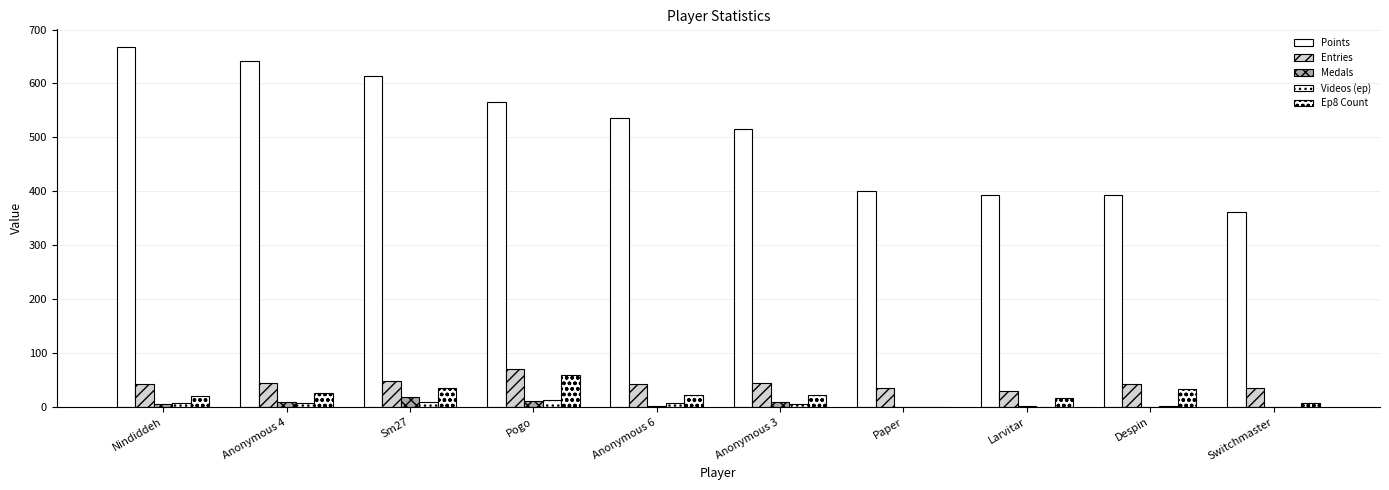

How many groups of bars are there?

10